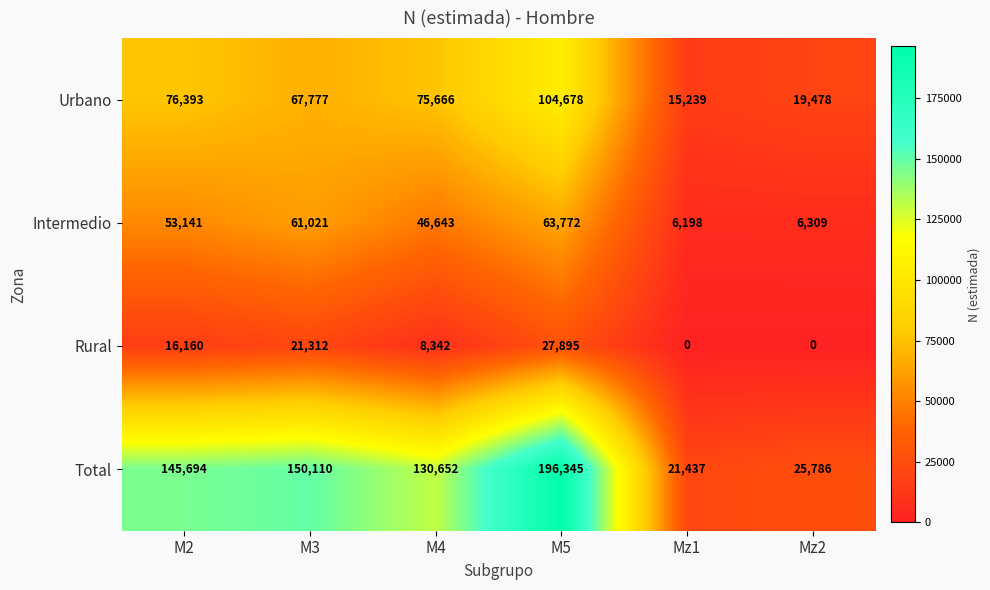

The value of Rural at Mz1 is -19461. True or false?

False